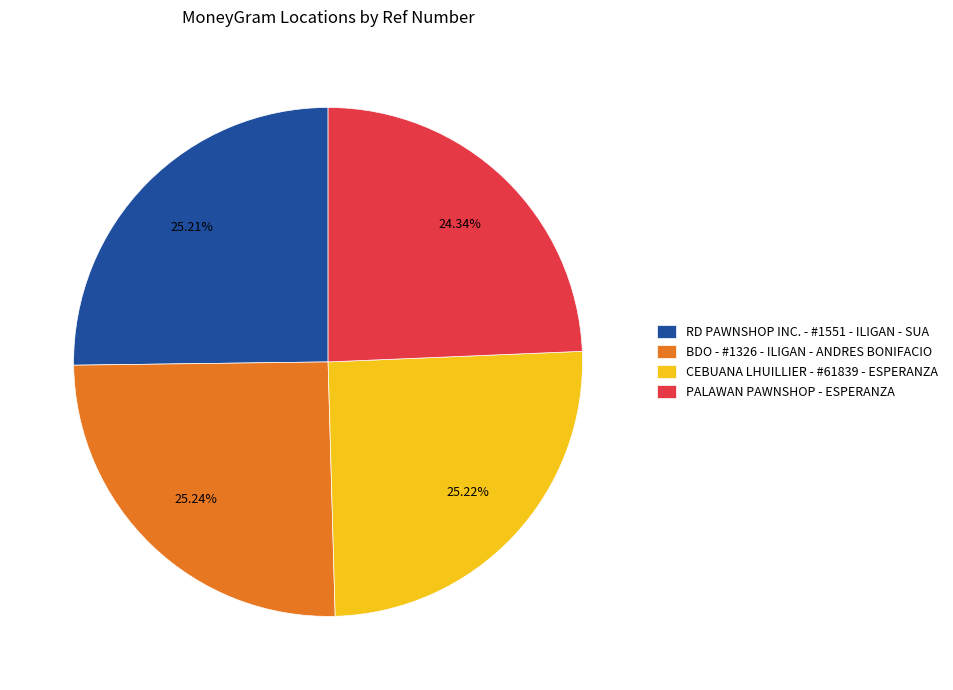

How many slices are in this pie chart?

4